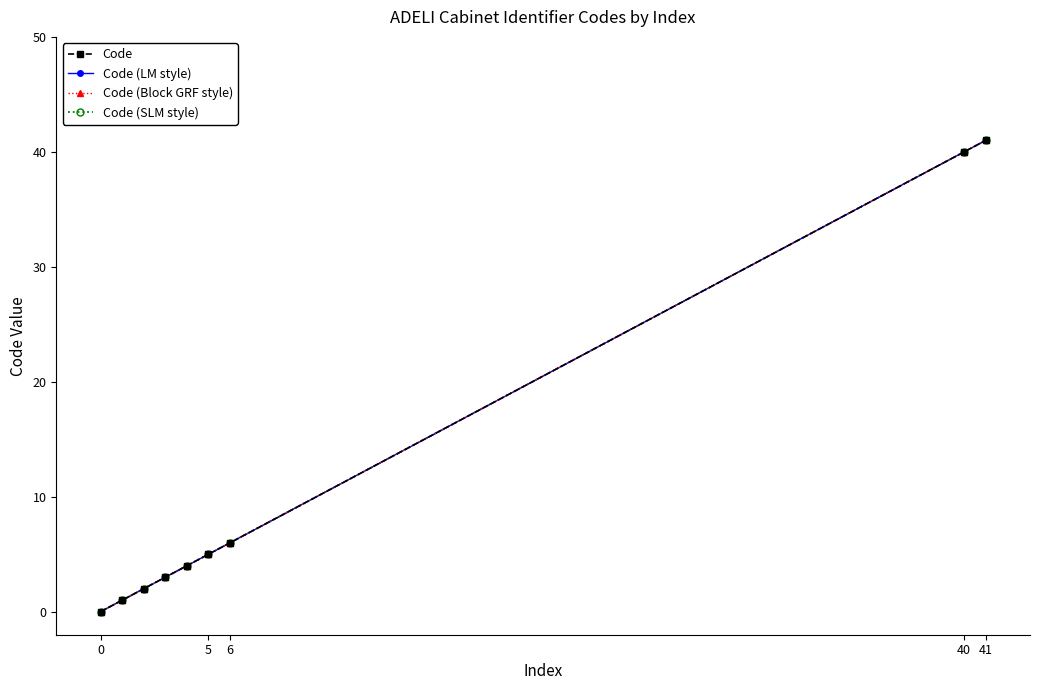

Reading left to right, list all the values displayed in this chart.

Code: 0	1	2	3	4	5	6	40	41
Code (LM style): 0	1	2	3	4	5	6	40	41
Code (Block GRF style): 0	1	2	3	4	5	6	40	41
Code (SLM style): 0	1	2	3	4	5	6	40	41